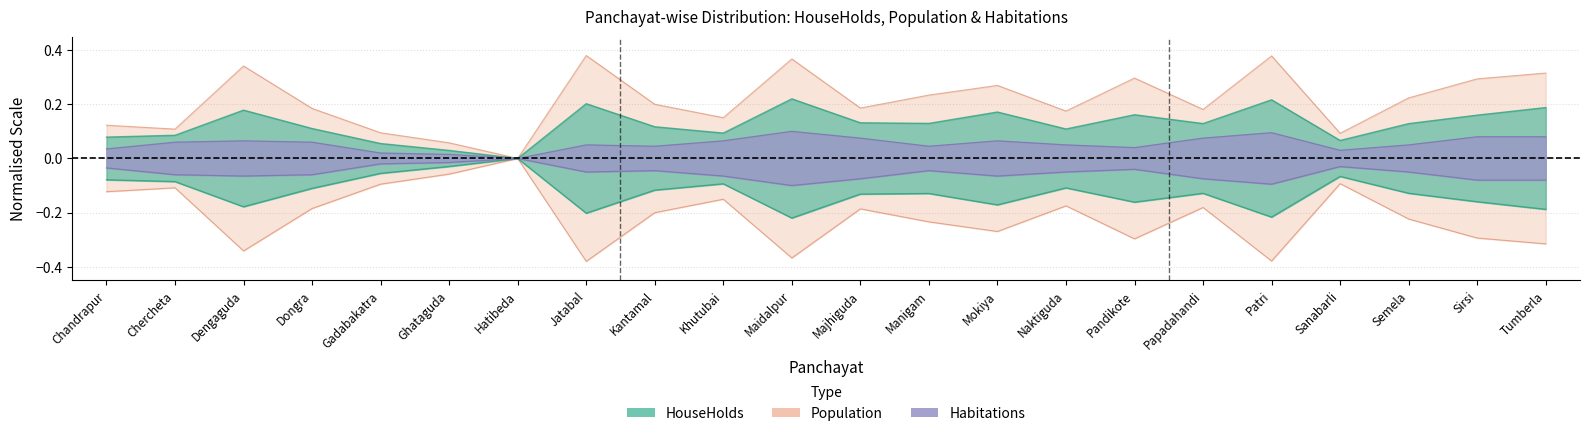

How many lines are shown in the chart?

3